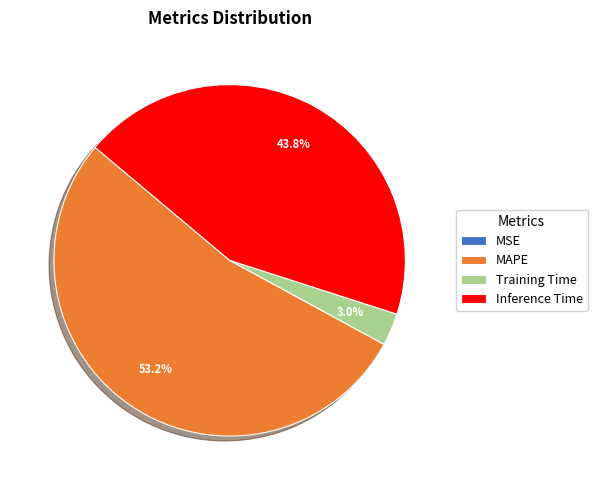

Does MAPE account for over 50% of the chart?

Yes